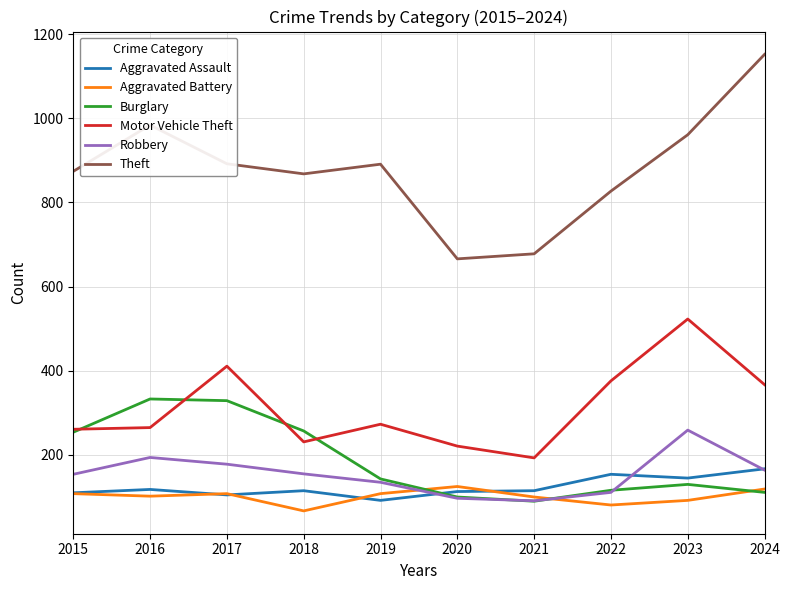

Is the value of Robbery at 2021 greater than the value of Aggravated Battery at 2018?

Yes